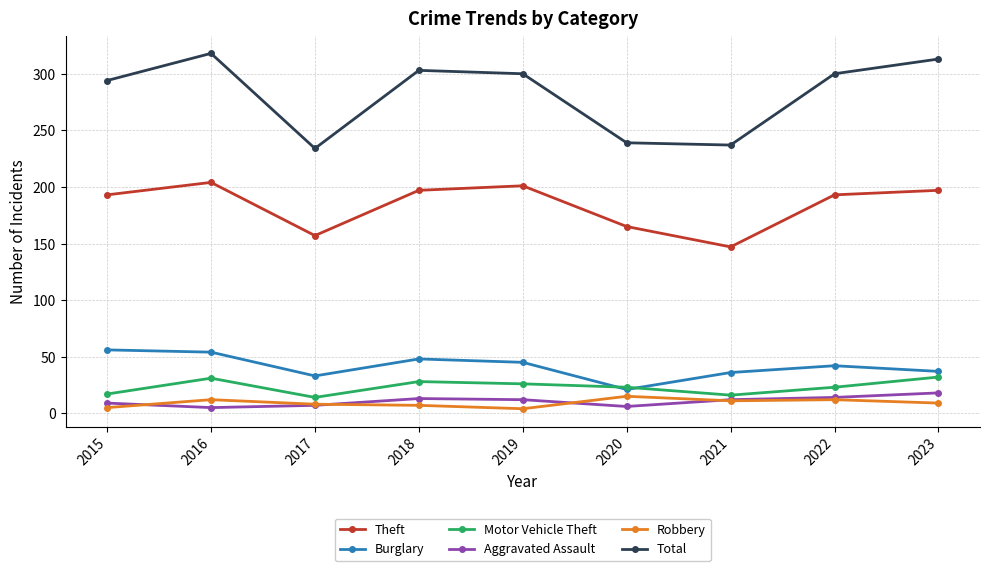

Where is the first local maximum for Motor Vehicle Theft?

2016